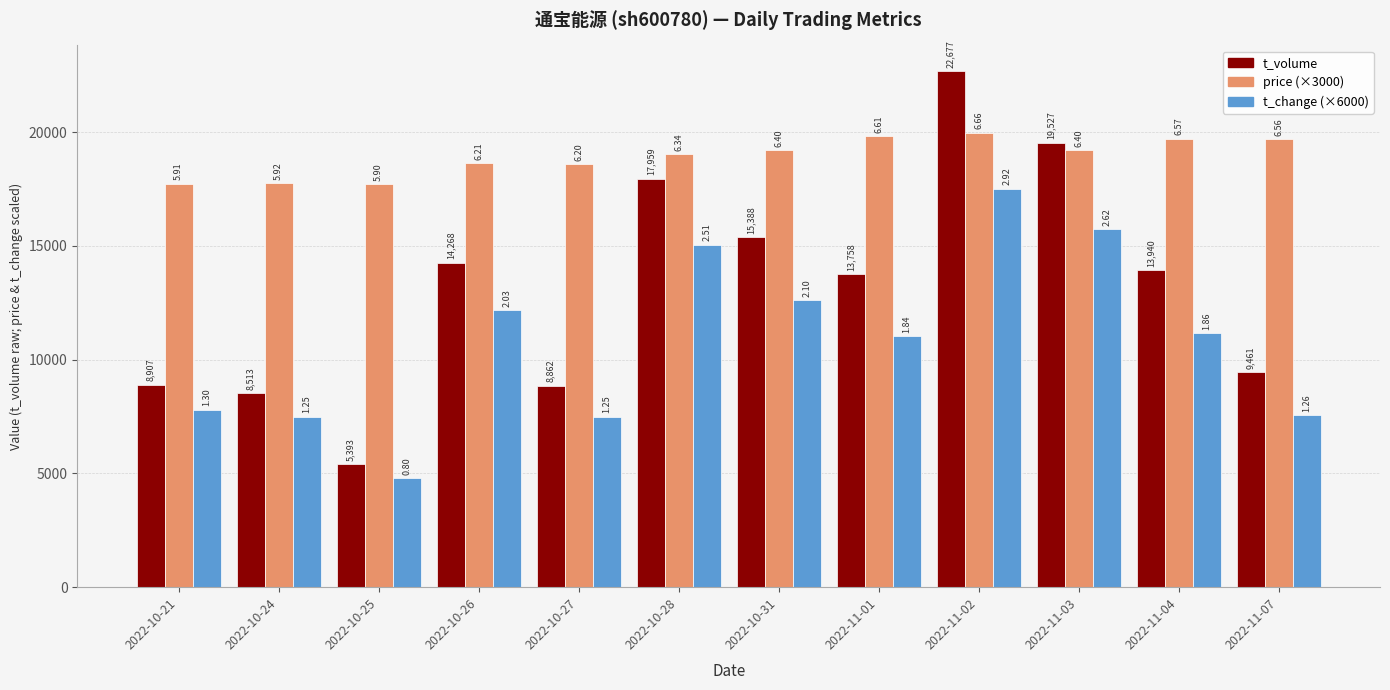

Are the bars horizontal?

No